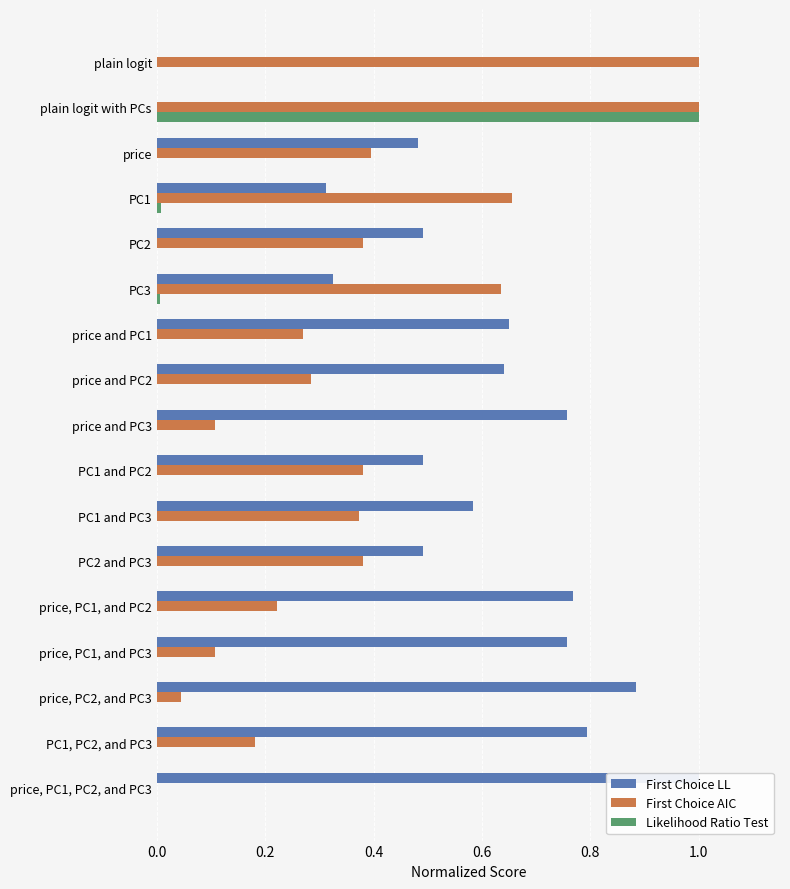

Is it true that First Choice AIC equals 0.2 at PC1, PC2, and PC3?

True